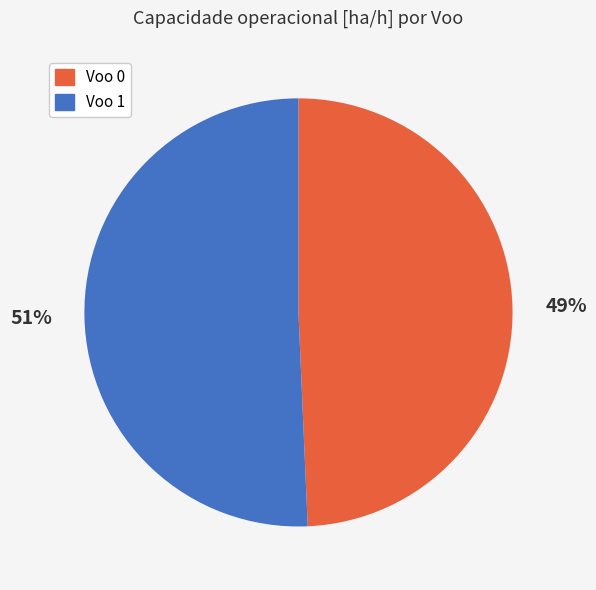

Which category has the smallest portion of the pie?

Voo 0